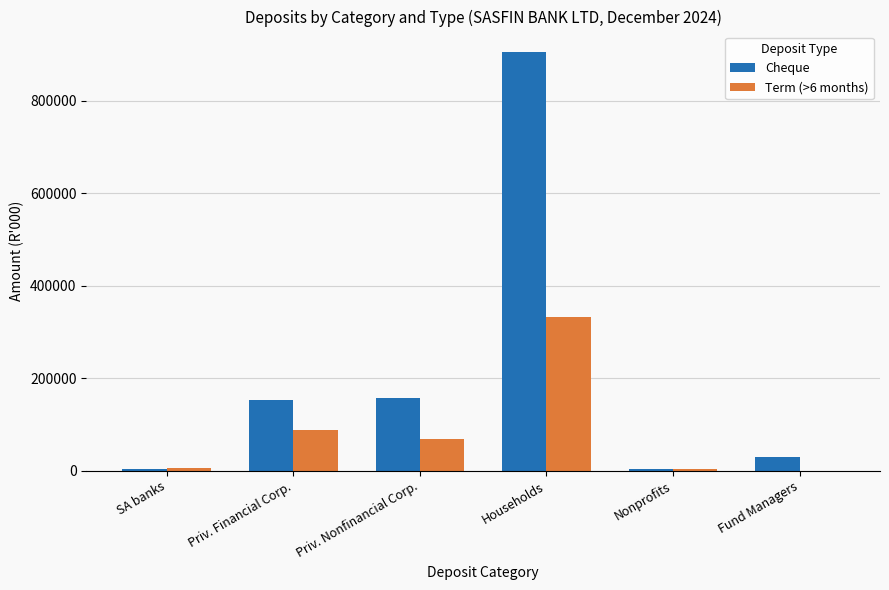

What is the total value across all series at Fund Managers?

29513